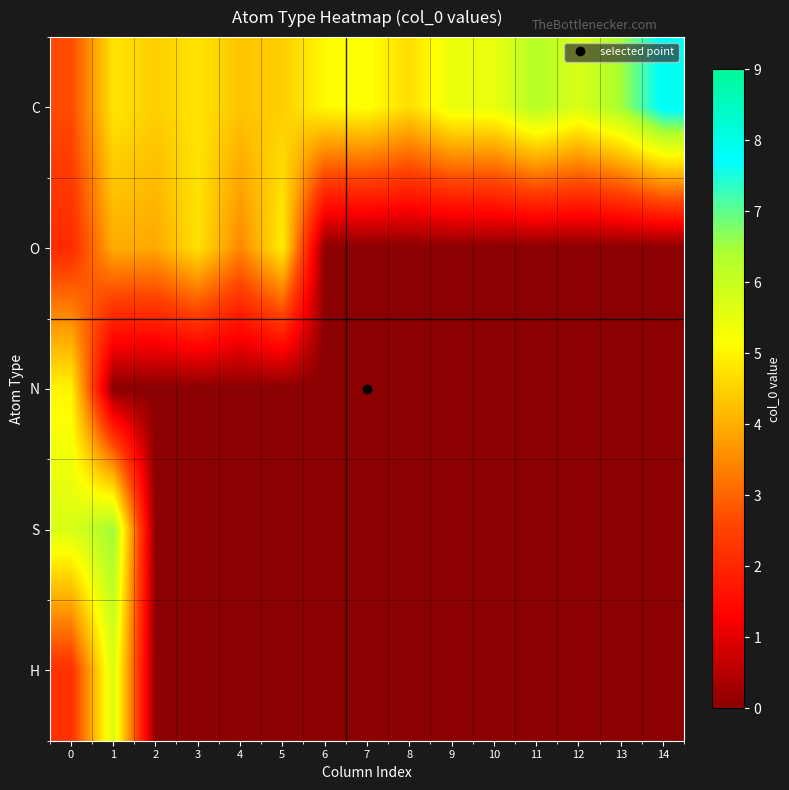

Which label corresponds to the smallest value in the chart?

6